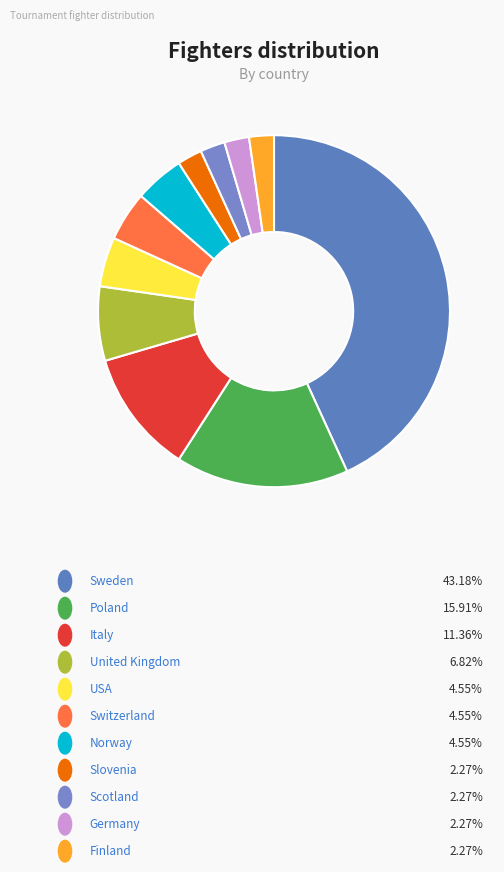

How many slices are in this pie chart?

11